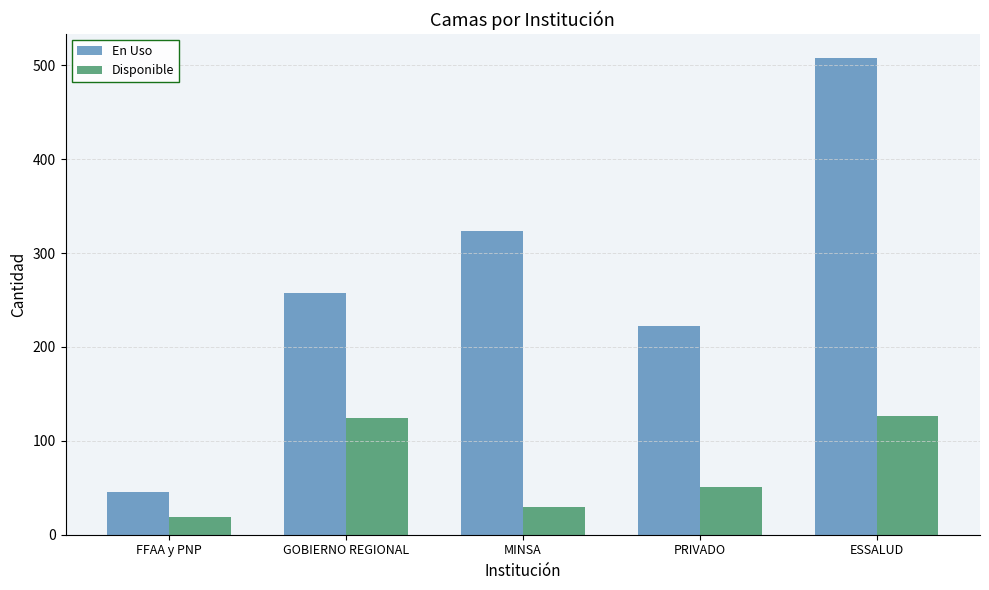

At MINSA, list the series in order from smallest to largest.

Disponible, En Uso